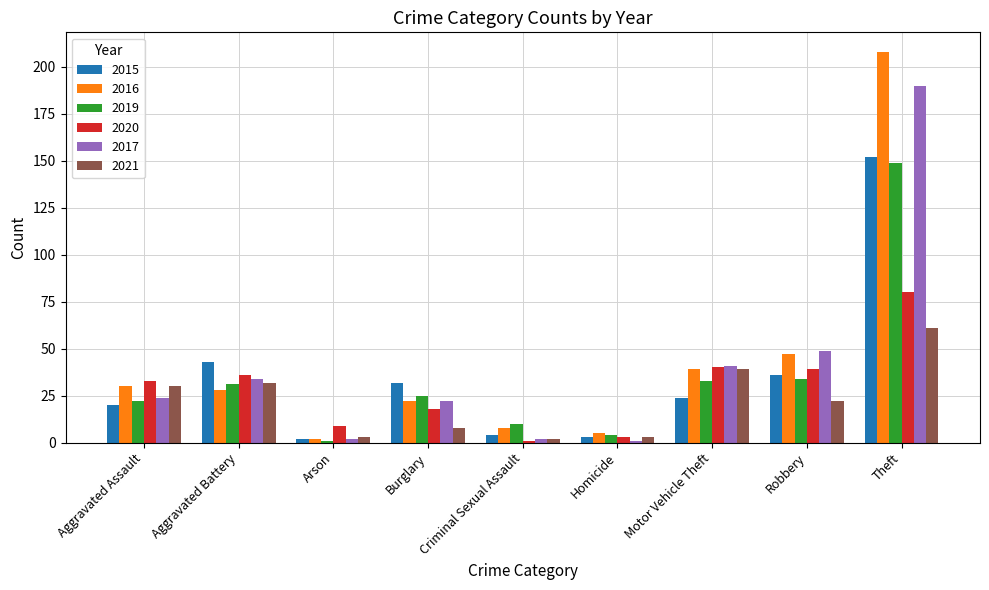

How many data points in 2020 are less than 33?

4